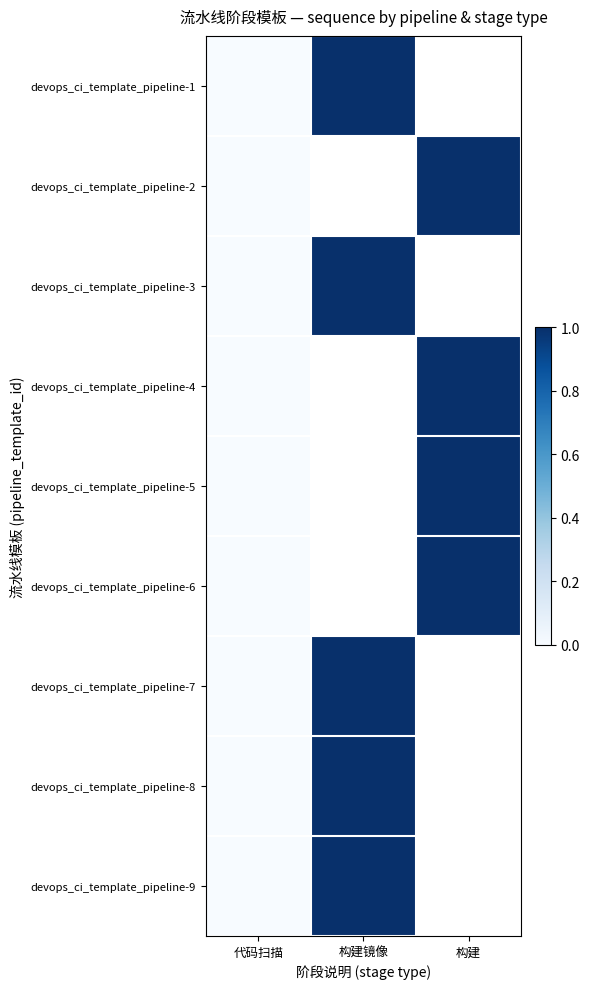

Is it true that devops_ci_template_pipeline-6 equals 1.6 at 构建?

False